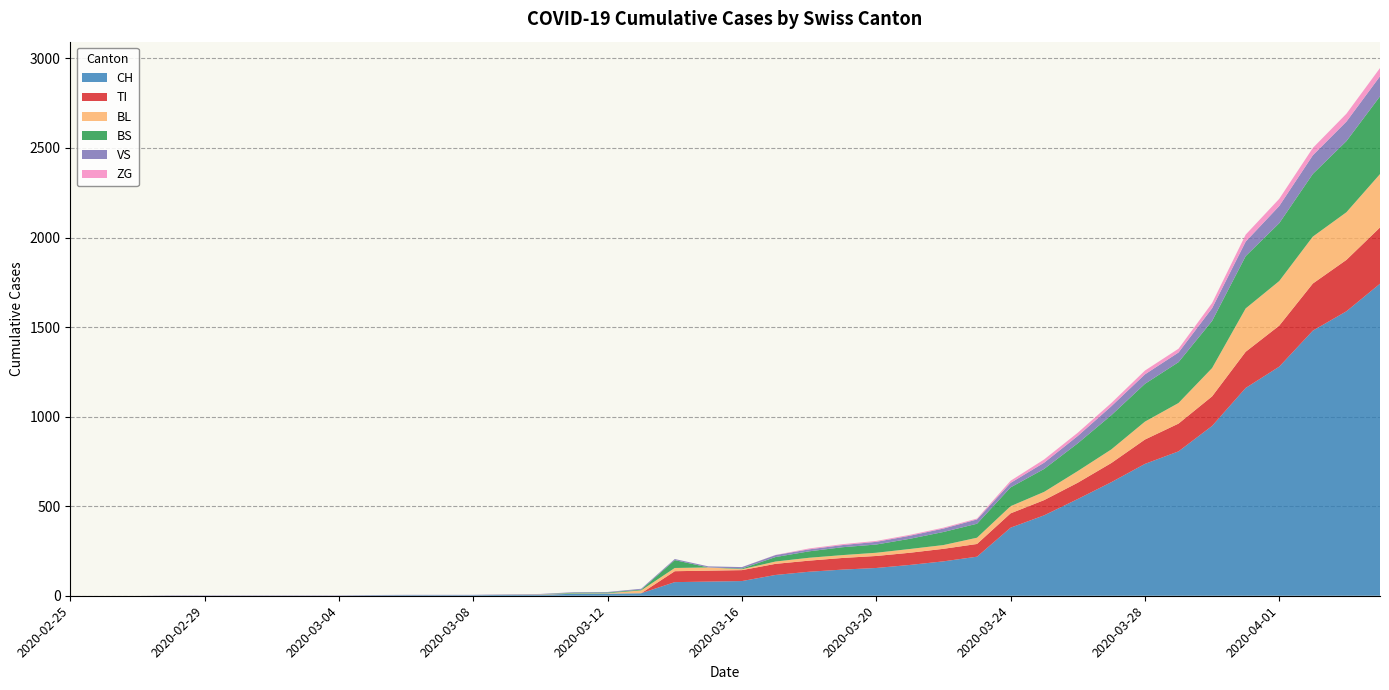

Reading left to right, extract all data points from this chart.

CH: 2020-02-25=0	2020-02-26=0	2020-02-27=0	2020-02-28=0	2020-02-29=0	2020-03-01=0	2020-03-02=0	2020-03-03=0	2020-03-04=0	2020-03-05=2	2020-03-06=3	2020-03-07=3	2020-03-08=3	2020-03-09=5	2020-03-10=6	2020-03-11=11	2020-03-12=12	2020-03-13=14	2020-03-14=76	2020-03-15=79	2020-03-16=82	2020-03-17=116	2020-03-18=134	2020-03-19=146	2020-03-20=155	2020-03-21=172	2020-03-22=192	2020-03-23=218	2020-03-24=380	2020-03-25=449	2020-03-26=540	2020-03-27=634	2020-03-28=736	2020-03-29=806	2020-03-30=948	2020-03-31=1160	2020-04-01=1279	2020-04-02=1480	2020-04-03=1588	2020-04-04=1742
TI: 2020-02-25=0	2020-02-26=0	2020-02-27=0	2020-02-28=0	2020-02-29=0	2020-03-01=0	2020-03-02=0	2020-03-03=0	2020-03-04=0	2020-03-05=0	2020-03-06=0	2020-03-07=0	2020-03-08=0	2020-03-09=0	2020-03-10=0	2020-03-11=0	2020-03-12=0	2020-03-13=0	2020-03-14=61	2020-03-15=61	2020-03-16=61	2020-03-17=62	2020-03-18=62	2020-03-19=65	2020-03-20=67	2020-03-21=68	2020-03-22=70	2020-03-23=71	2020-03-24=80	2020-03-25=85	2020-03-26=91	2020-03-27=107	2020-03-28=136	2020-03-29=155	2020-03-30=165	2020-03-31=202	2020-04-01=229	2020-04-02=263	2020-04-03=287	2020-04-04=314
VS: 2020-02-25=0	2020-02-26=0	2020-02-27=0	2020-02-28=2	2020-02-29=2	2020-03-01=2	2020-03-02=2	2020-03-03=2	2020-03-04=2	2020-03-05=2	2020-03-06=2	2020-03-07=2	2020-03-08=2	2020-03-09=2	2020-03-10=2	2020-03-11=3	2020-03-12=3	2020-03-13=5	2020-03-14=6	2020-03-15=6	2020-03-16=8	2020-03-17=11	2020-03-18=11	2020-03-19=12	2020-03-20=15	2020-03-21=17	2020-03-22=19	2020-03-23=24	2020-03-24=25	2020-03-25=35	2020-03-26=41	2020-03-27=50	2020-03-28=53	2020-03-29=54	2020-03-30=71	2020-03-31=81	2020-04-01=96	2020-04-02=104	2020-04-03=109	2020-04-04=112
BL: 2020-02-25=0	2020-02-26=0	2020-02-27=0	2020-02-28=0	2020-02-29=0	2020-03-01=0	2020-03-02=0	2020-03-03=0	2020-03-04=0	2020-03-05=0	2020-03-06=0	2020-03-07=0	2020-03-08=0	2020-03-09=1	2020-03-10=2	2020-03-11=2	2020-03-12=2	2020-03-13=16	2020-03-14=18	2020-03-15=18	2020-03-16=5	2020-03-17=13	2020-03-18=16	2020-03-19=16	2020-03-20=18	2020-03-21=21	2020-03-22=21	2020-03-23=35	2020-03-24=40	2020-03-25=46	2020-03-26=65	2020-03-27=76	2020-03-28=100	2020-03-29=115	2020-03-30=158	2020-03-31=242	2020-04-01=249	2020-04-02=262	2020-04-03=266	2020-04-04=298
BS: 2020-02-25=0	2020-02-26=0	2020-02-27=0	2020-02-28=0	2020-02-29=0	2020-03-01=0	2020-03-02=0	2020-03-03=0	2020-03-04=0	2020-03-05=0	2020-03-06=0	2020-03-07=0	2020-03-08=0	2020-03-09=0	2020-03-10=0	2020-03-11=4	2020-03-12=4	2020-03-13=4	2020-03-14=44	2020-03-15=0	2020-03-16=4	2020-03-17=25	2020-03-18=36	2020-03-19=44	2020-03-20=46	2020-03-21=57	2020-03-22=73	2020-03-23=78	2020-03-24=105	2020-03-25=128	2020-03-26=155	2020-03-27=191	2020-03-28=211	2020-03-29=228	2020-03-30=263	2020-03-31=292	2020-04-01=323	2020-04-02=350	2020-04-03=397	2020-04-04=434
ZG: 2020-02-25=0	2020-02-26=0	2020-02-27=0	2020-02-28=0	2020-02-29=0	2020-03-01=0	2020-03-02=0	2020-03-03=0	2020-03-04=0	2020-03-05=0	2020-03-06=0	2020-03-07=0	2020-03-08=0	2020-03-09=0	2020-03-10=0	2020-03-11=0	2020-03-12=0	2020-03-13=0	2020-03-14=0	2020-03-15=0	2020-03-16=0	2020-03-17=1	2020-03-18=5	2020-03-19=5	2020-03-20=5	2020-03-21=5	2020-03-22=5	2020-03-23=5	2020-03-24=12	2020-03-25=18	2020-03-26=18	2020-03-27=18	2020-03-28=21	2020-03-29=21	2020-03-30=29	2020-03-31=39	2020-04-01=40	2020-04-02=41	2020-04-03=44	2020-04-04=46